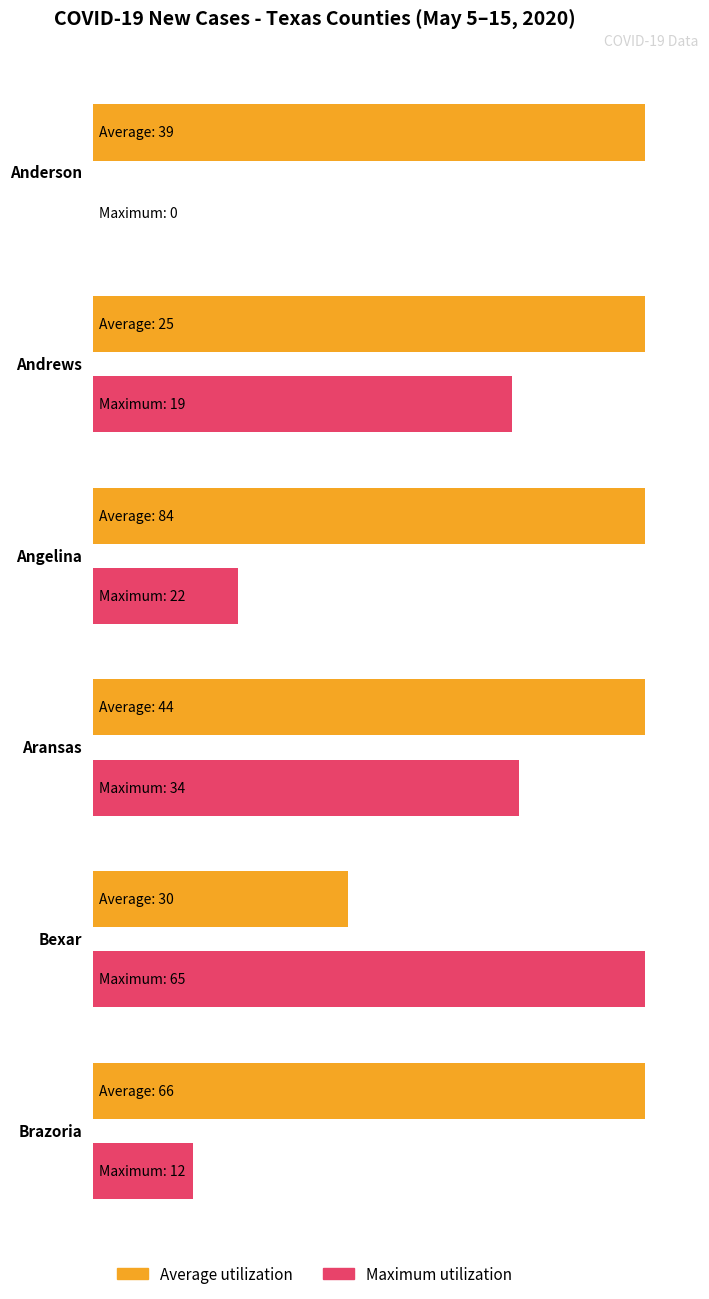

Which series has the widest spread of values?

Maximum utilization